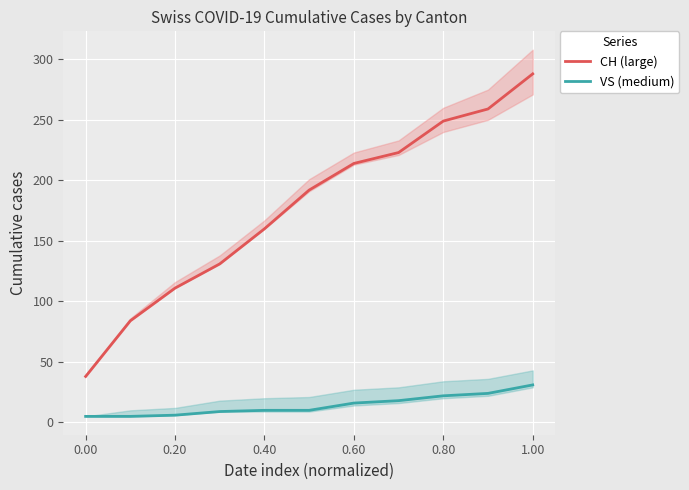

What is the difference between the second highest and minimum values in the CH (large) series?

221